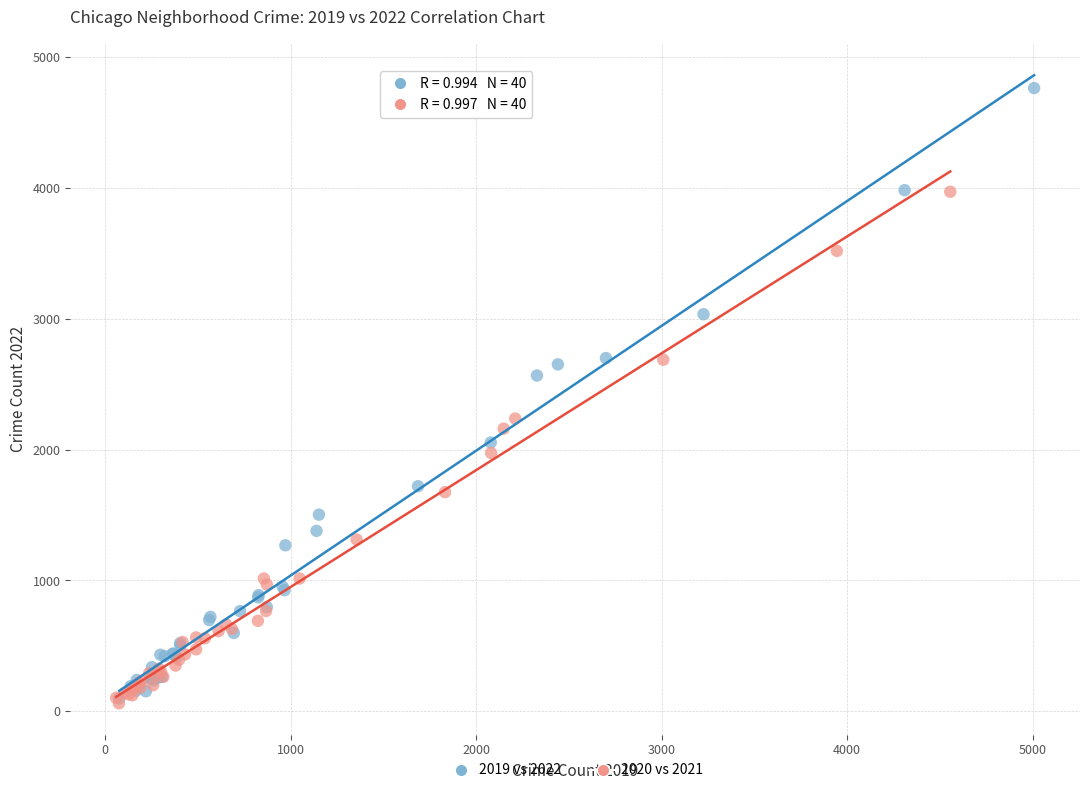

Which series has the widest spread of Y values?

2019 vs 2022